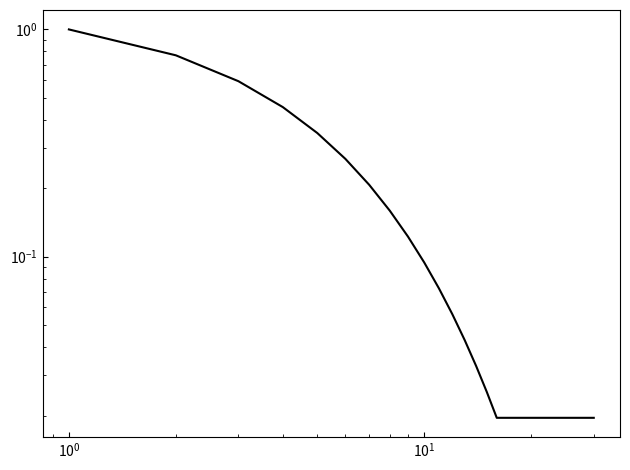

What is the difference between the maximum and minimum values?

1.0